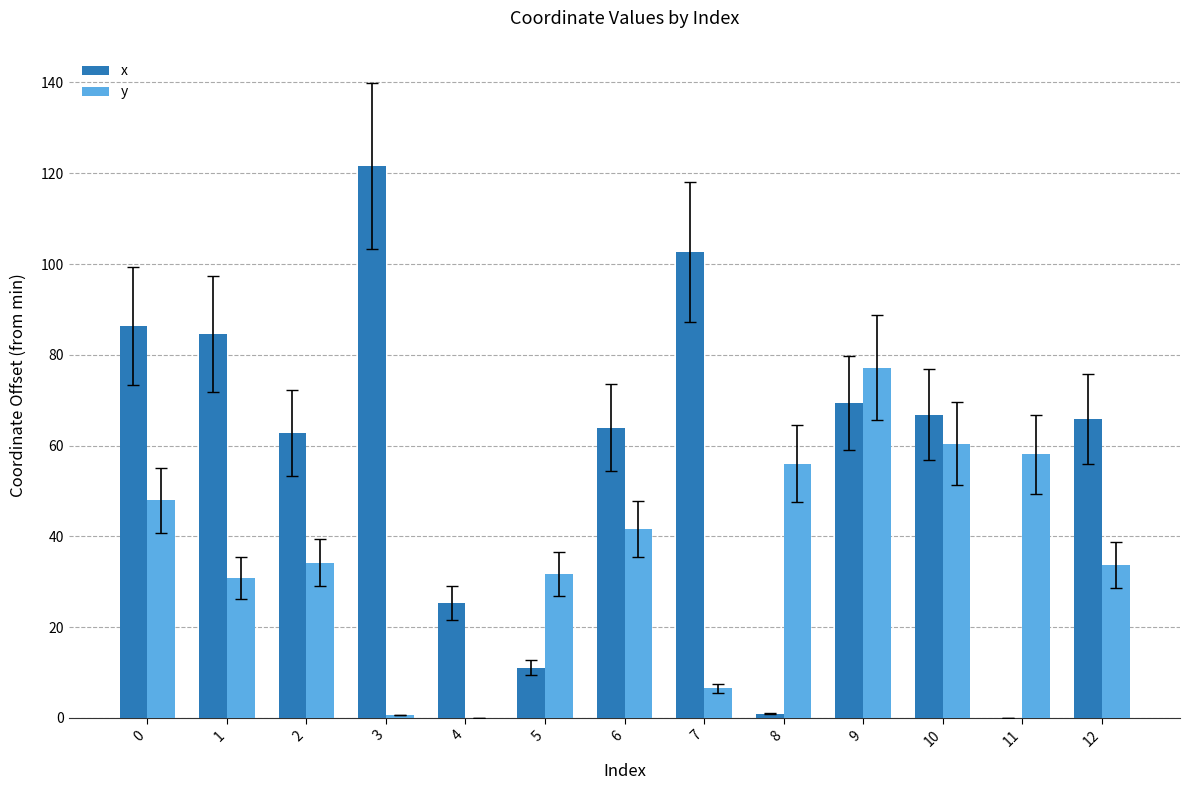

What is the total value across all series at 5?

42.8